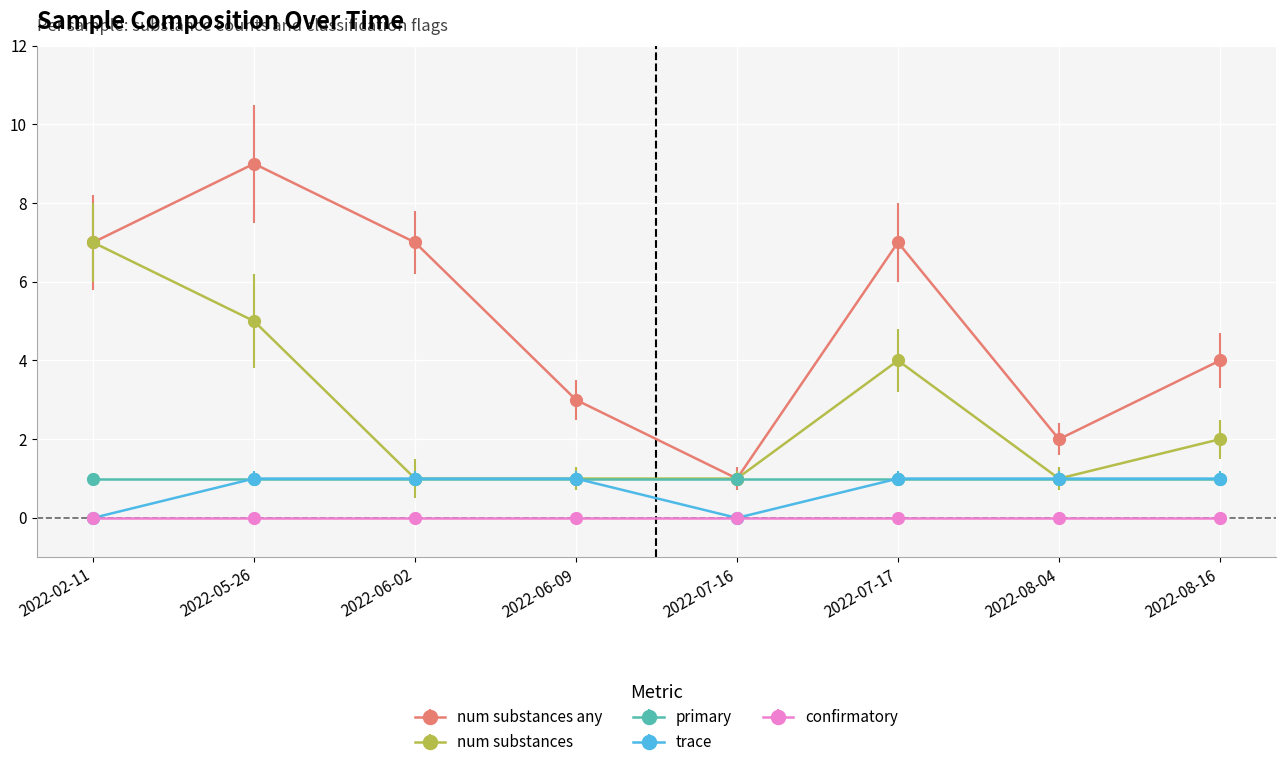

How many data points does each series have?

8